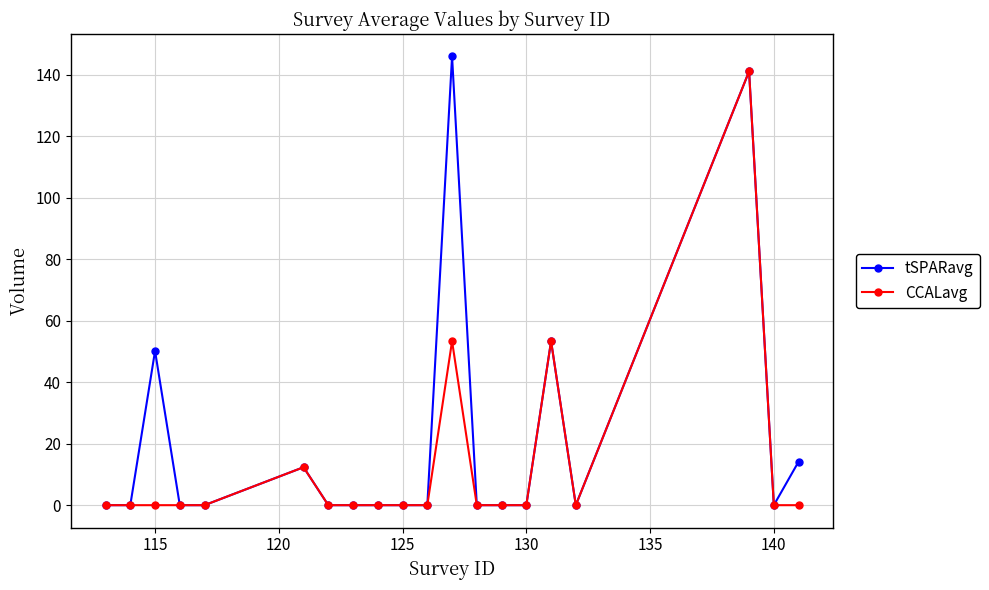

What is the maximum value shown in the chart?

145.9